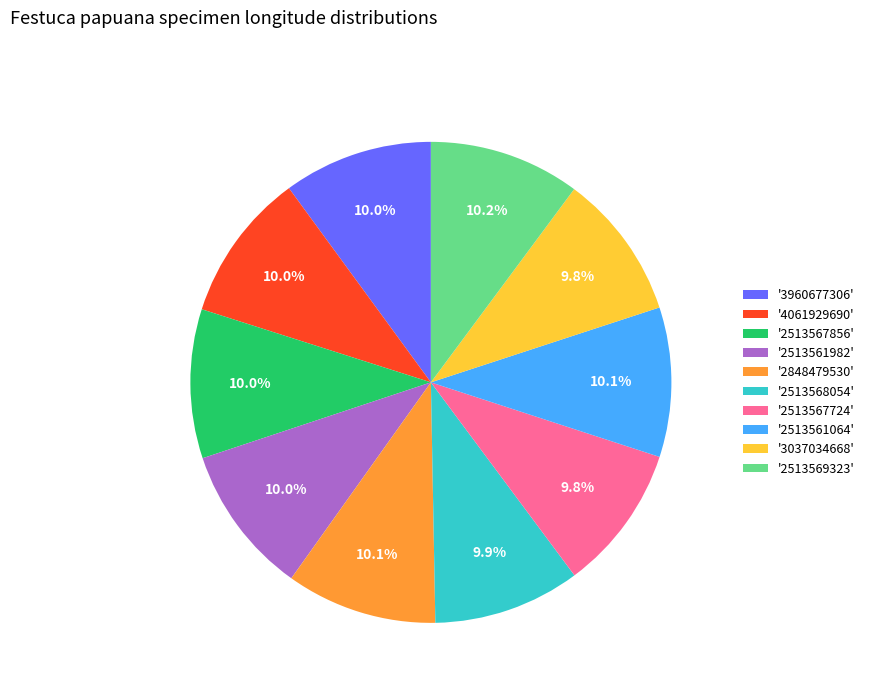

Approximately how many times larger is the value at '4061929690' compared to '3037034668'?

1.0